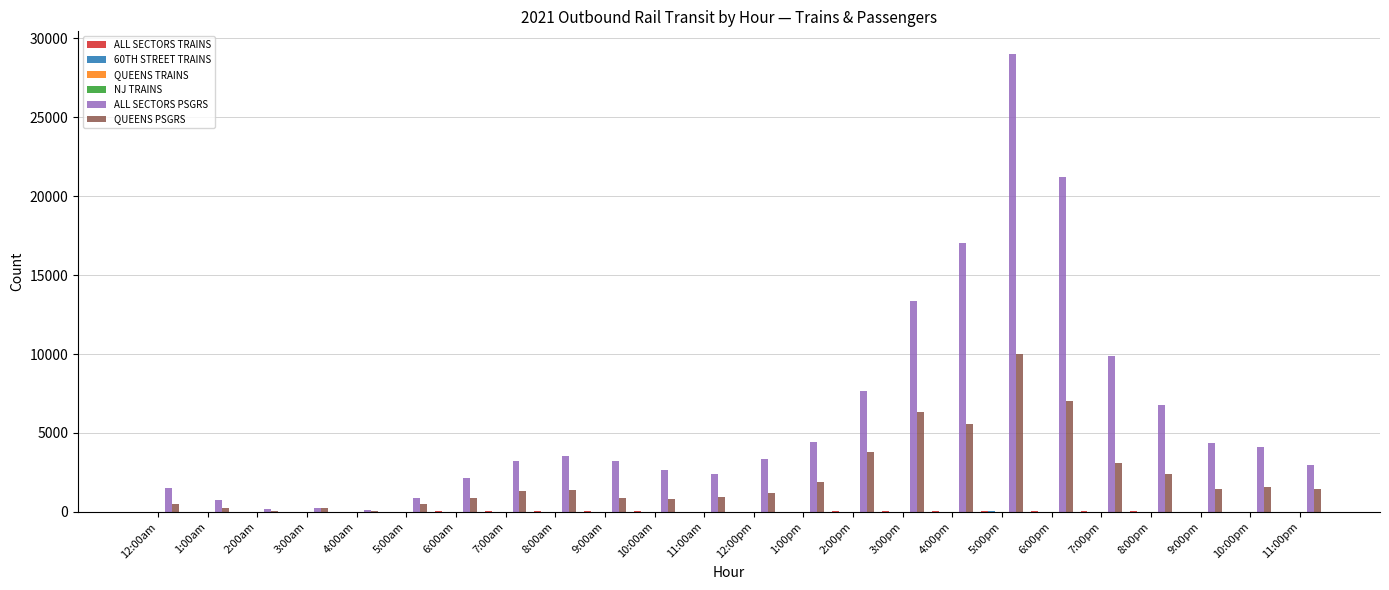

At which category is the sum across all series the highest?

5:00pm